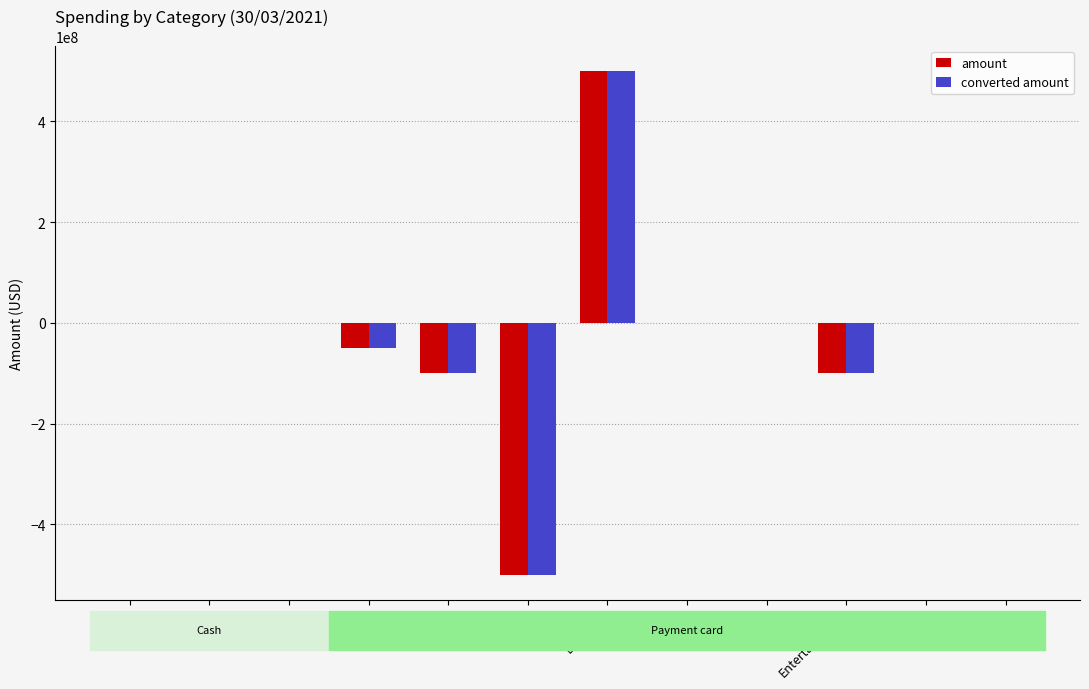

Read the amount value at Deposits.

500123873